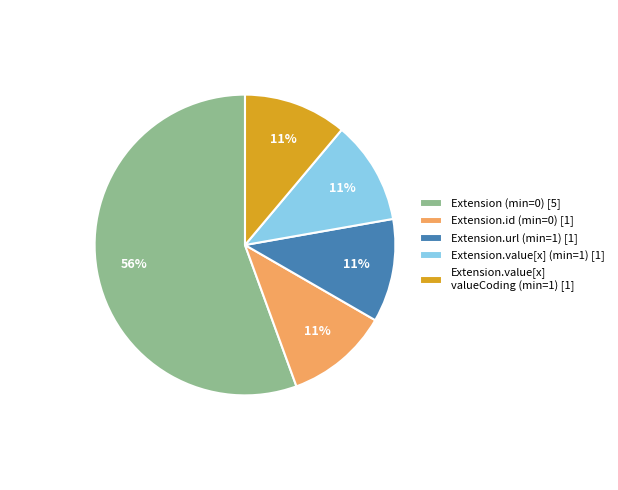

Is there a majority slice in this chart?

Yes